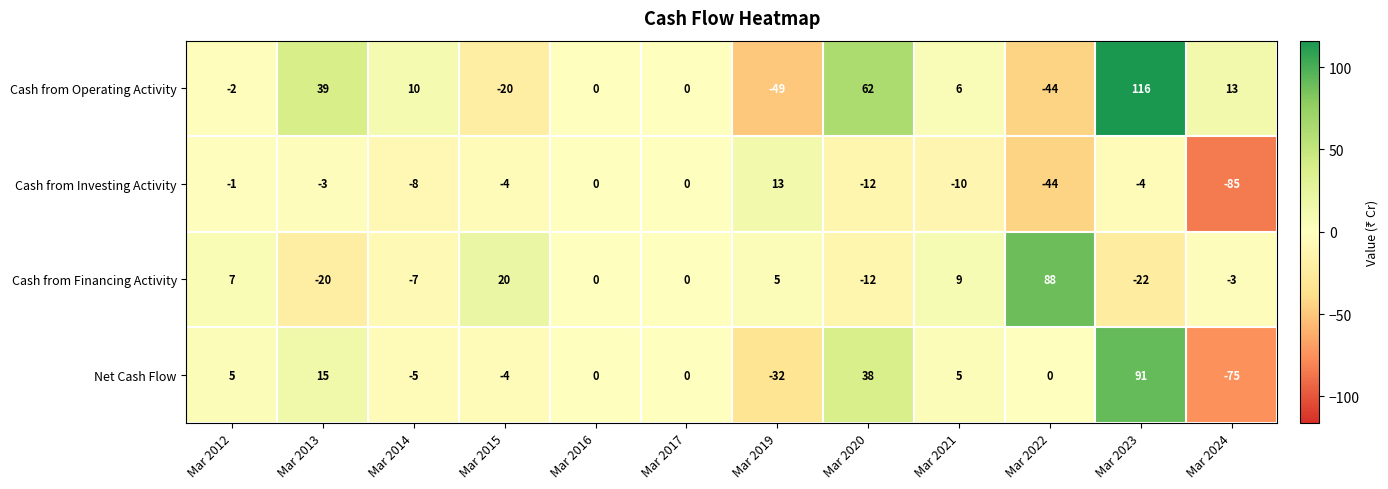

What is the total value across all series at Mar 2013?

31